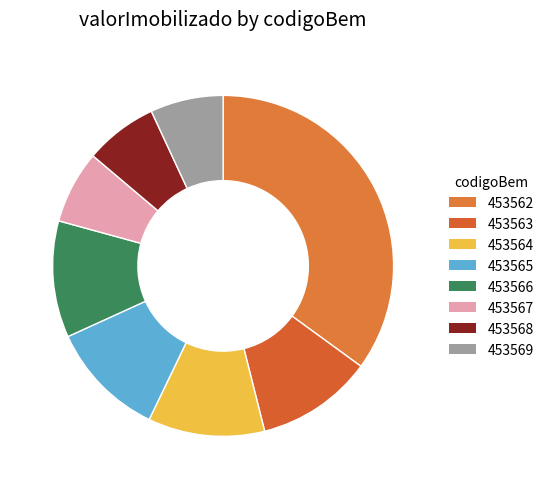

True or false: 453566 accounts for 11% of the total.

True